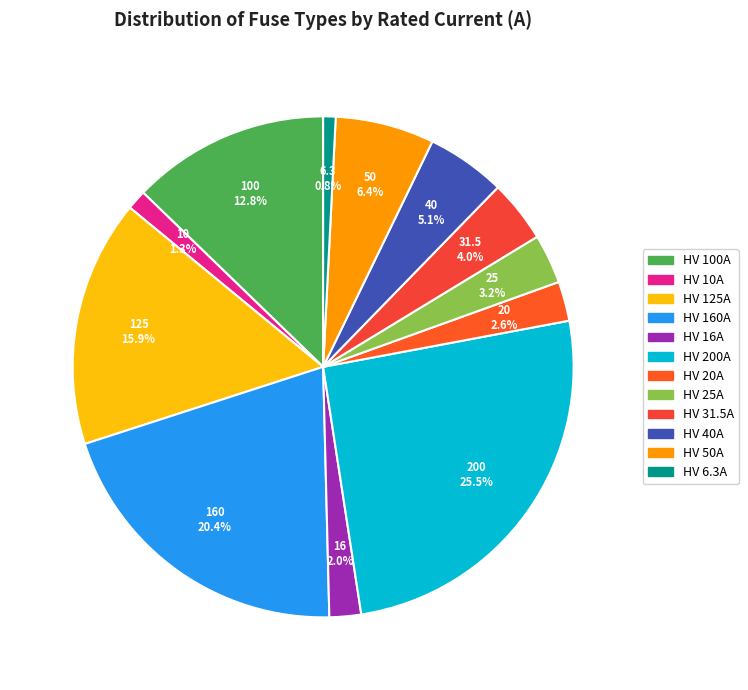

Is there any slice that represents more than half of the pie?

No